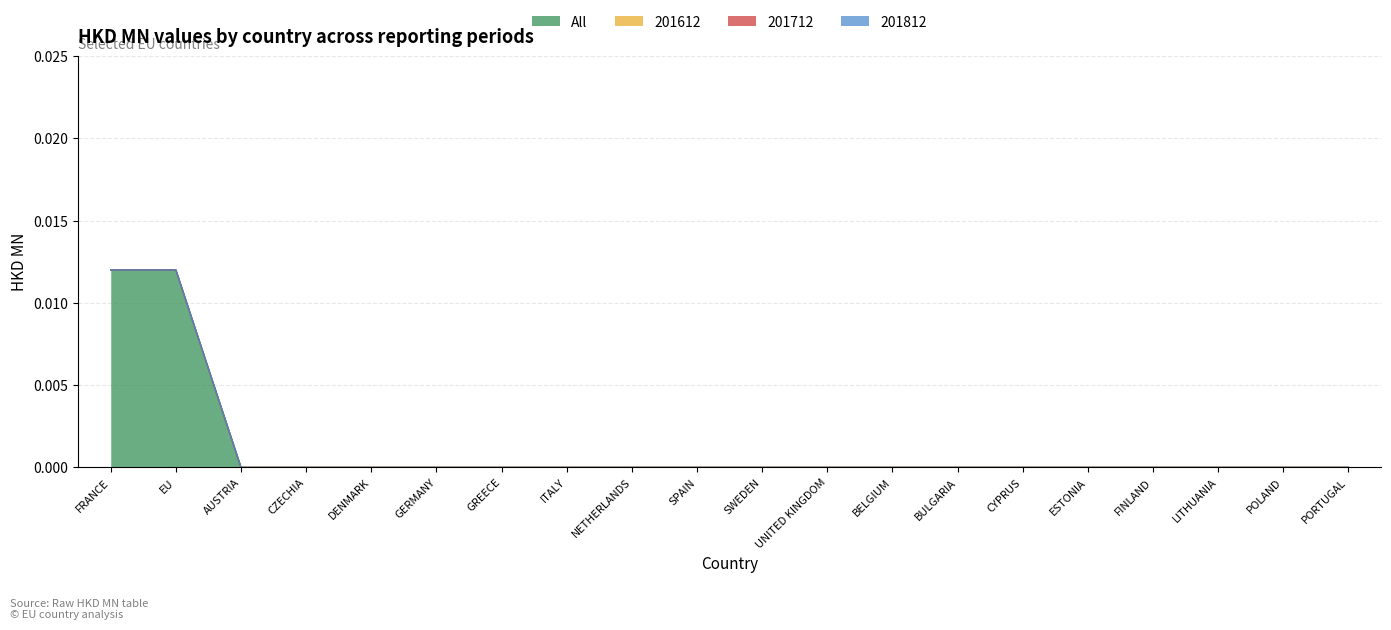

At which category is the sum across all series the highest?

FRANCE